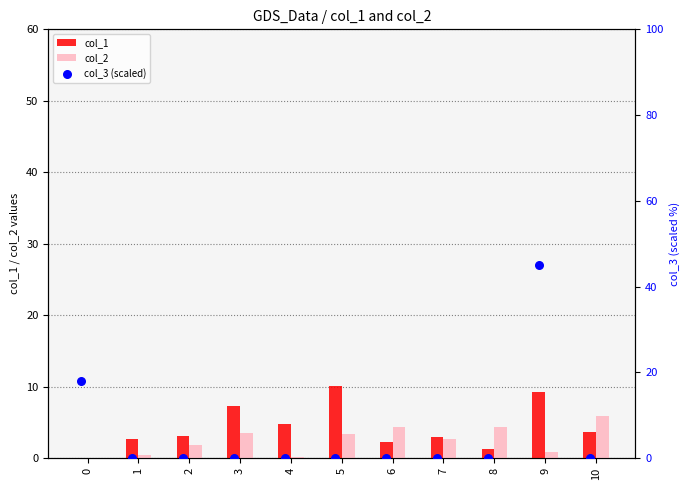

Which series has the widest spread of Y values?

col_3 (scaled)